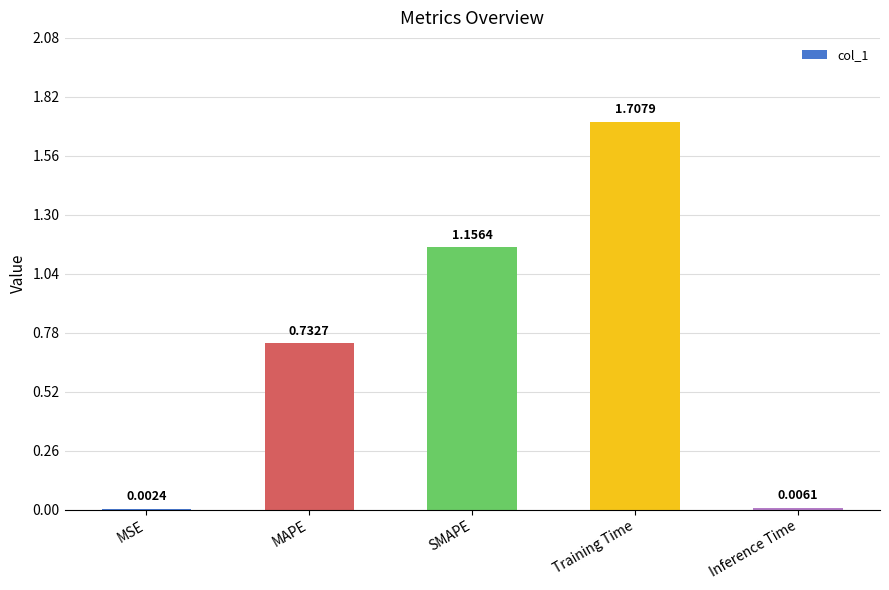

Which category has the highest value across all series?

Training Time